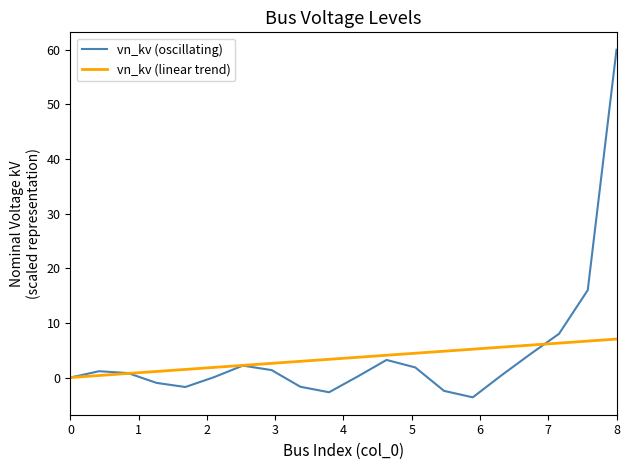

Which series has the widest spread of values?

vn_kv (oscillating)